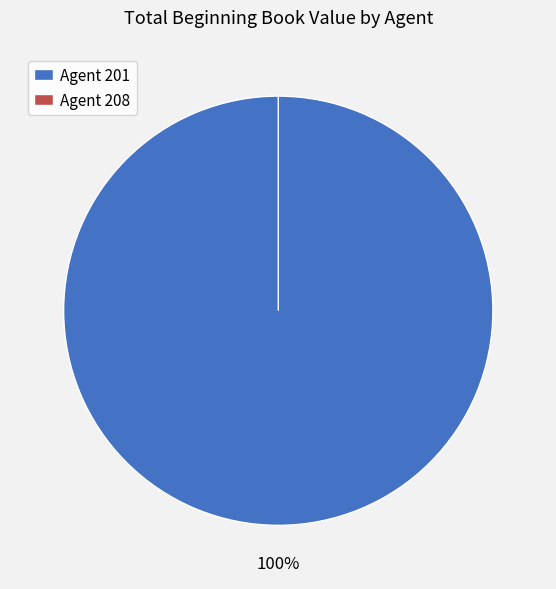

To the nearest percent, what is the difference between the largest and smallest slice percentages?

100%